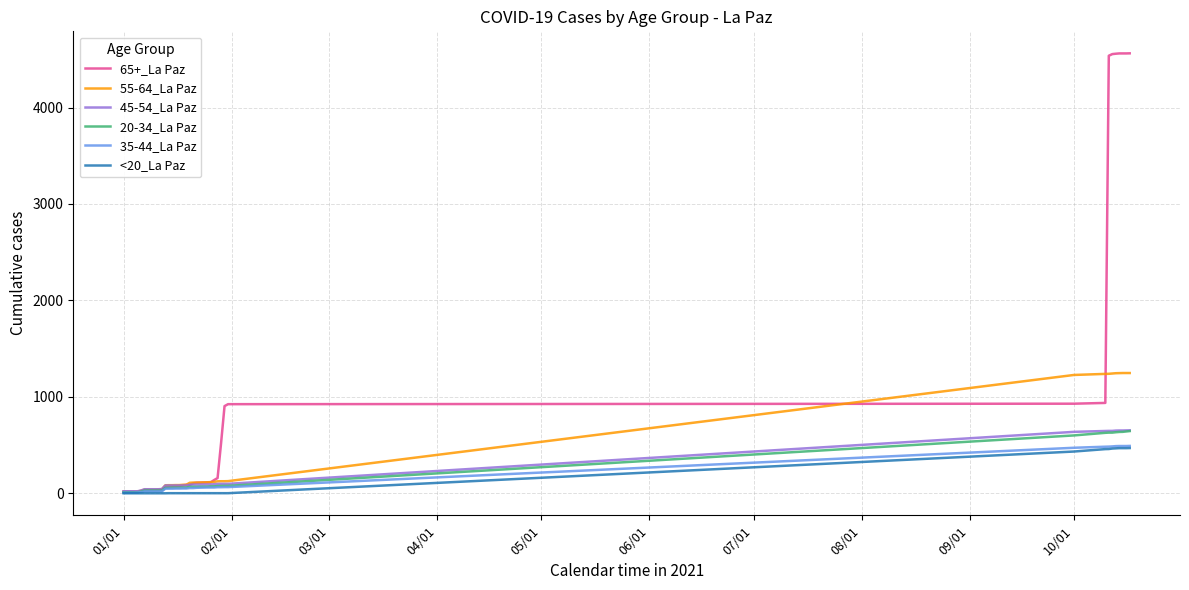

What is the average value of the <20_La Paz series?

107